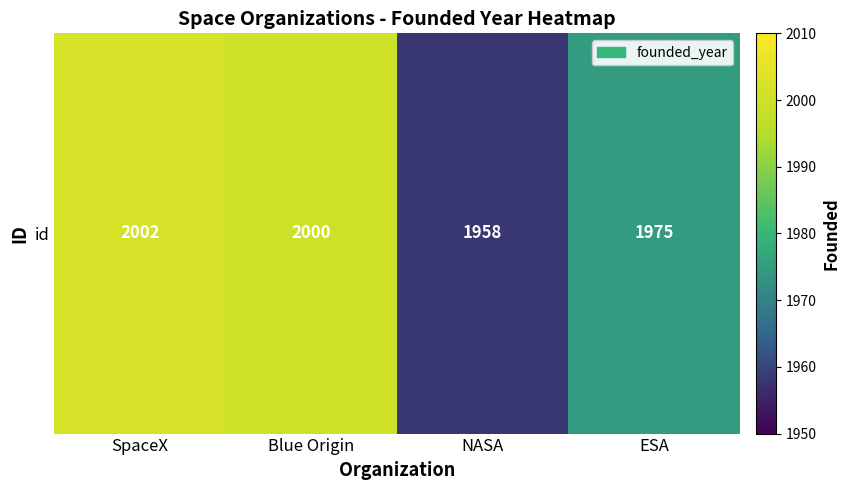

What is the sum of all values?

7935